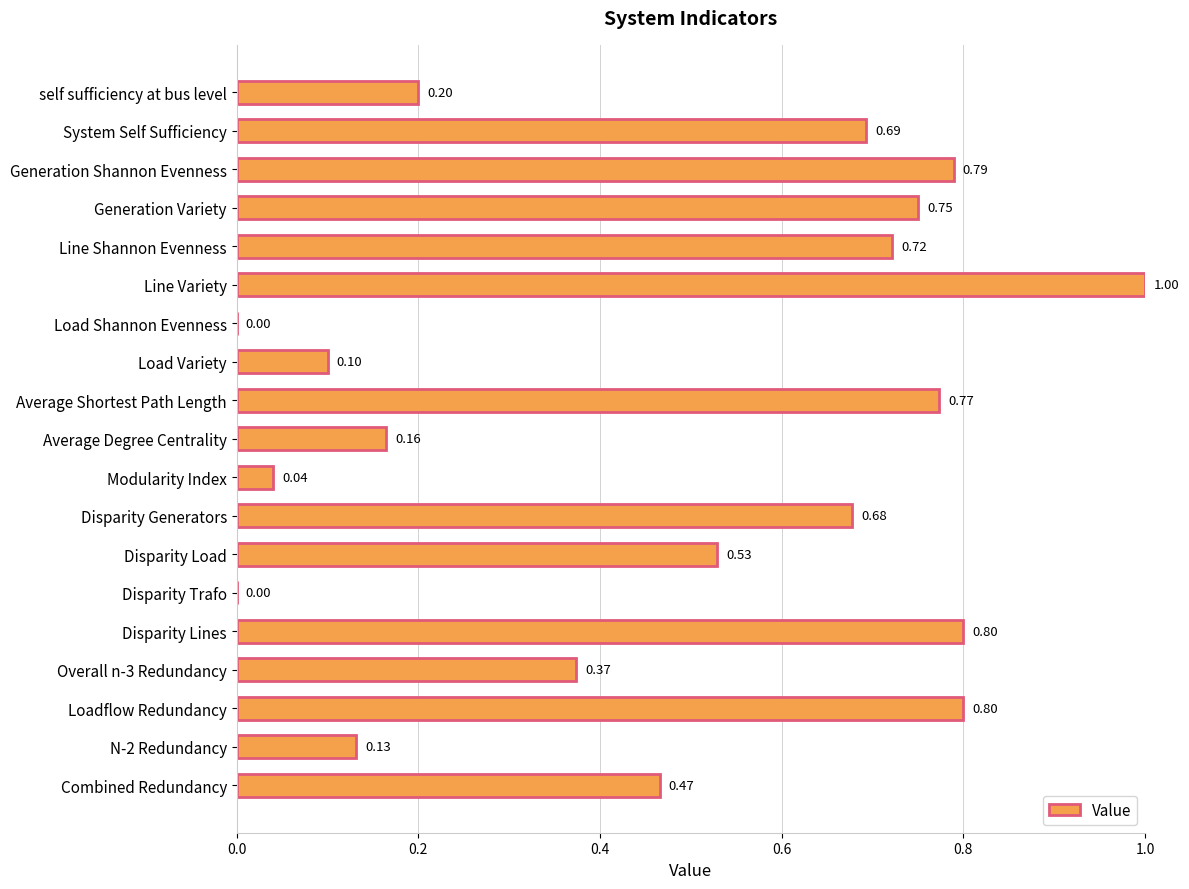

At which category does the chart reach its peak across all series?

Line Variety